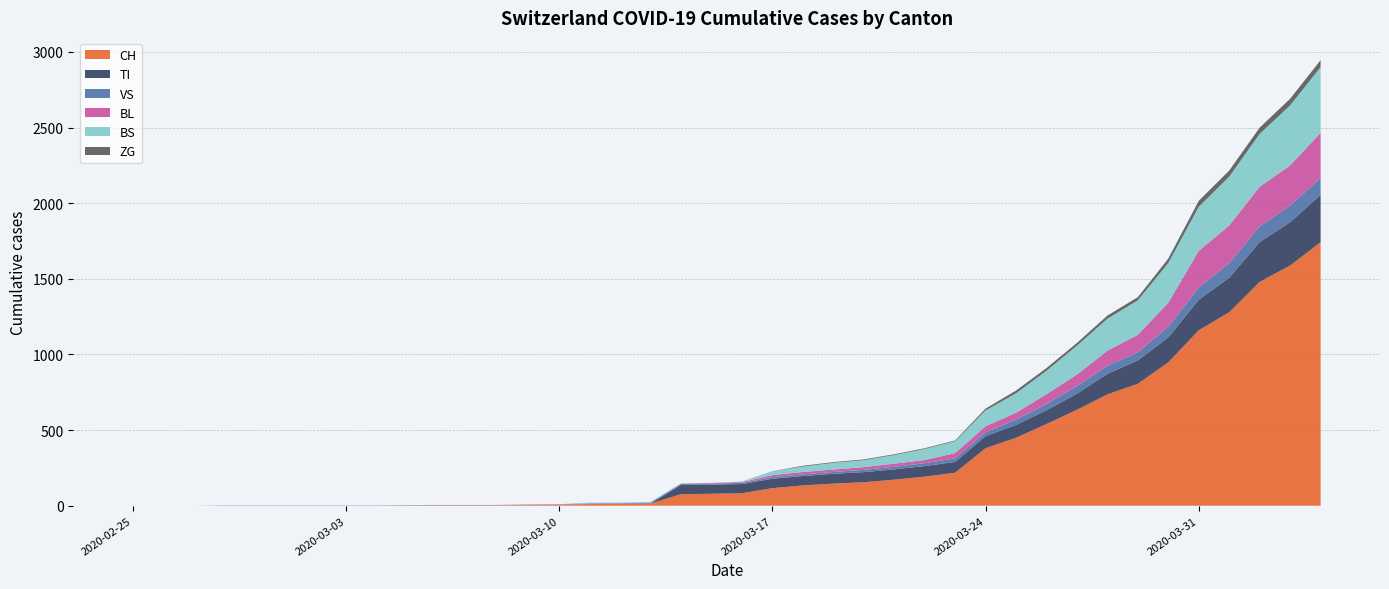

Reading left to right, what are all the values shown in this chart?

CH: 0	0	0	0	0	0	0	0	0	2	3	3	3	5	6	11	12	14	76	79	82	116	134	146	155	172	192	218	380	449	540	634	736	806	948	1160	1279	1480	1588	1742
TI: 0	0	0	0	0	0	0	0	0	0	0	0	0	0	0	0	0	0	61	61	61	62	62	65	67	68	70	71	80	85	91	107	136	155	165	202	229	263	287	314
VS: 0	0	0	2	2	2	2	2	2	2	2	2	2	2	2	3	3	5	6	6	8	11	11	12	15	17	19	24	25	35	41	50	53	54	71	81	96	104	109	112
BL: 0	0	0	0	0	0	0	0	0	0	0	0	0	1	2	2	2	2	2	5	5	13	16	16	18	21	21	35	40	46	65	76	100	115	158	242	249	262	266	298
BS: 0	0	0	0	0	0	0	0	0	0	0	0	0	0	0	4	4	4	4	0	4	25	36	44	46	57	73	78	105	128	155	191	211	228	263	292	323	350	397	434
ZG: 0	0	0	0	0	0	0	0	0	0	0	0	0	0	0	0	0	0	0	0	0	1	5	5	5	5	5	5	12	18	18	18	21	21	29	39	40	41	44	46